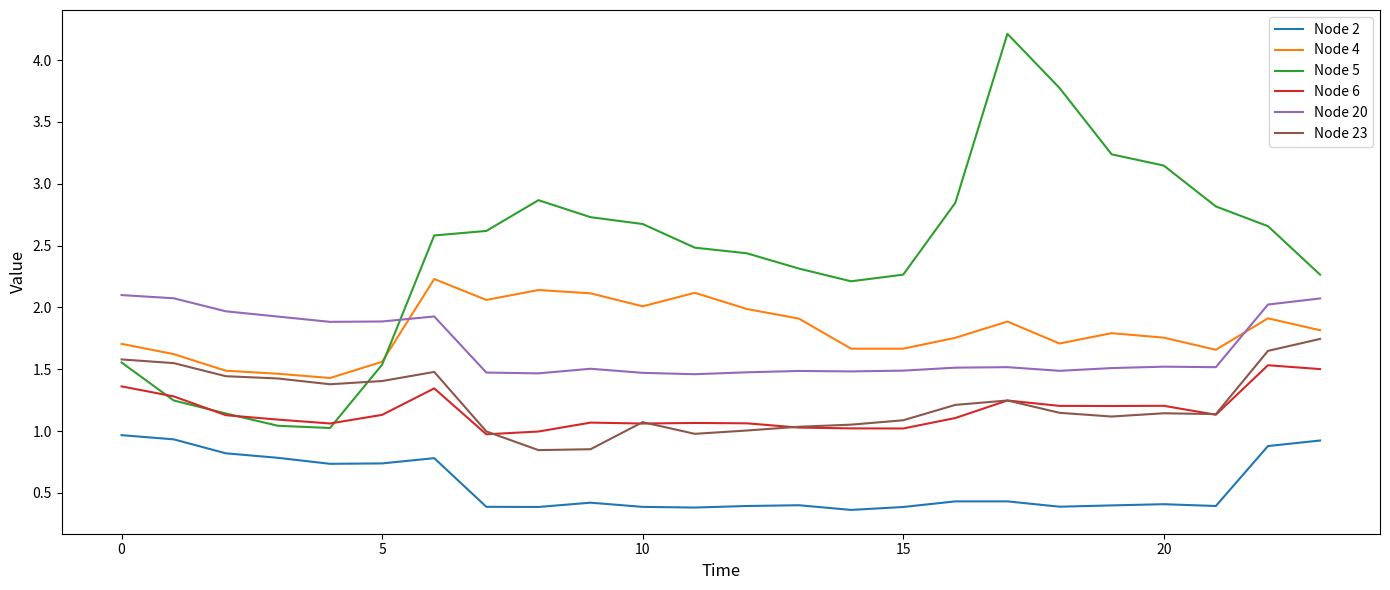

Which series has the widest spread of values?

Node 5